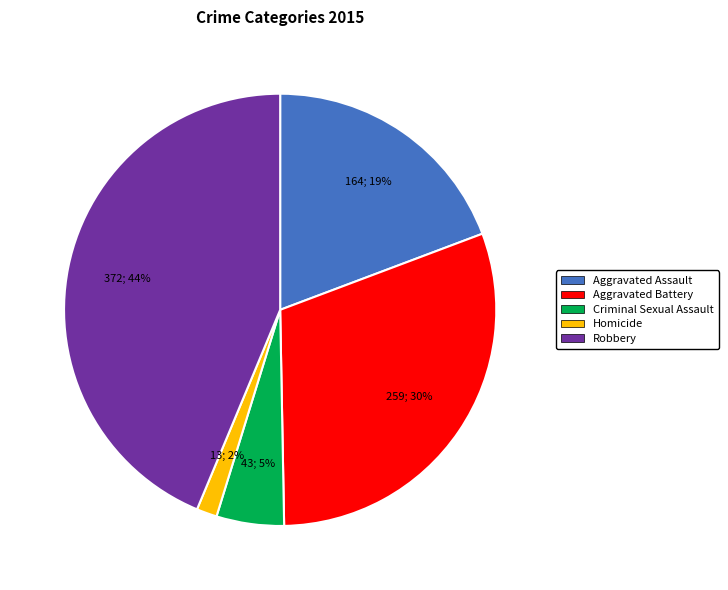

To the nearest percent, what is the average slice percentage?

20%